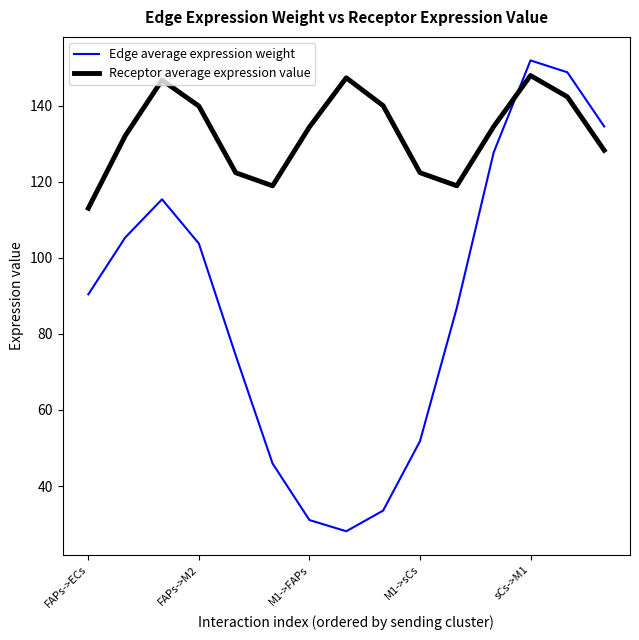

What is the difference between the maximum and minimum values in the Receptor average expression value series?

34.9